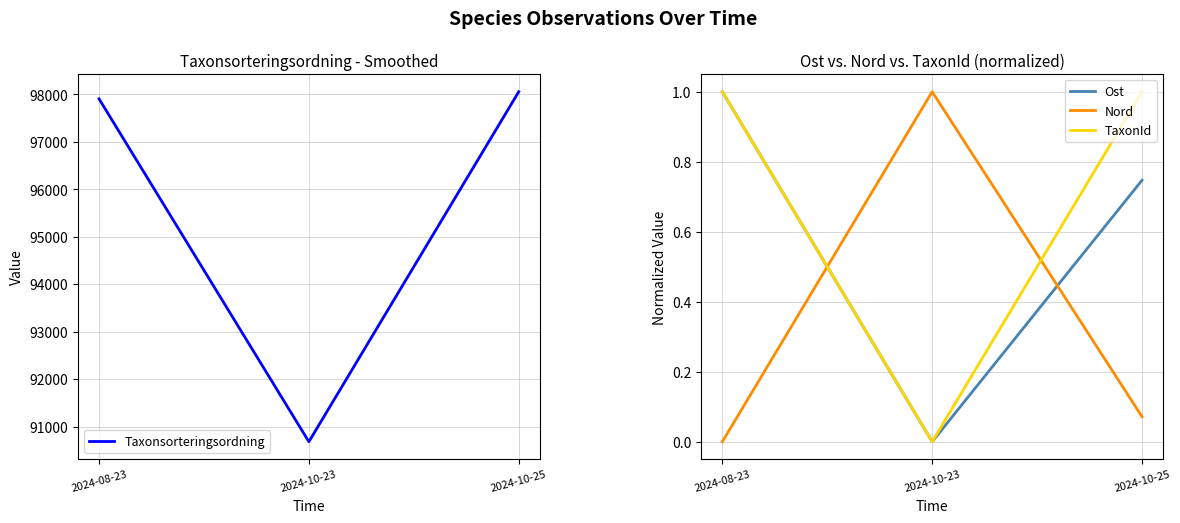

How many data points does each series have?

3